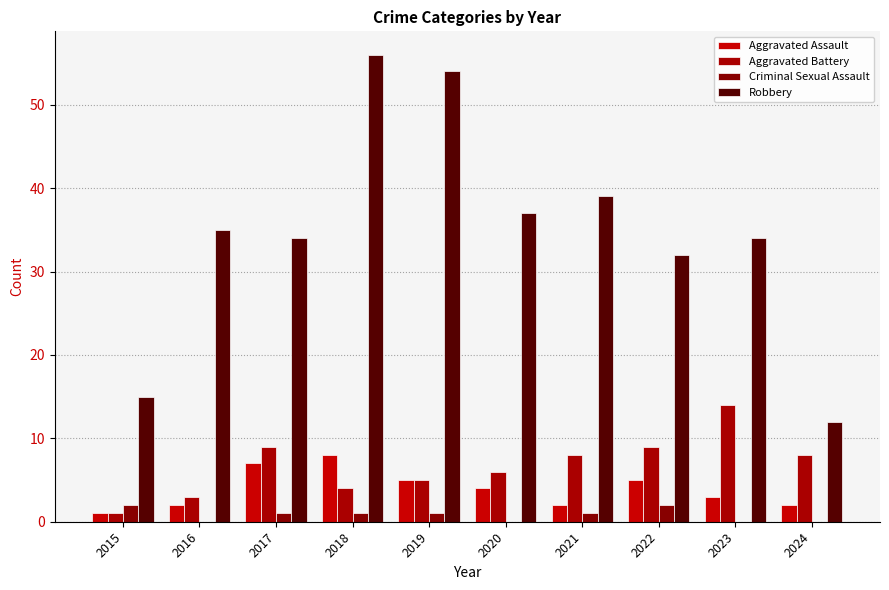

Reading right to left, transcribe all the data shown in this chart.

Aggravated Assault: 2024=2	2023=3	2022=5	2021=2	2020=4	2019=5	2018=8	2017=7	2016=2	2015=1
Aggravated Battery: 2024=8	2023=14	2022=9	2021=8	2020=6	2019=5	2018=4	2017=9	2016=3	2015=1
Criminal Sexual Assault: 2024=0	2023=0	2022=2	2021=1	2020=0	2019=1	2018=1	2017=1	2016=0	2015=2
Robbery: 2024=12	2023=34	2022=32	2021=39	2020=37	2019=54	2018=56	2017=34	2016=35	2015=15